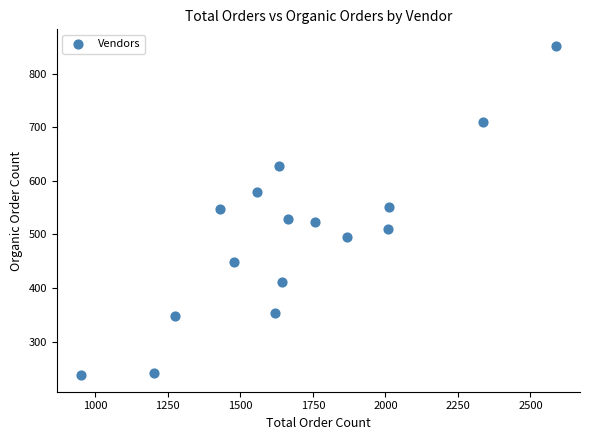

What is the range of Y values (max minus min)?

615